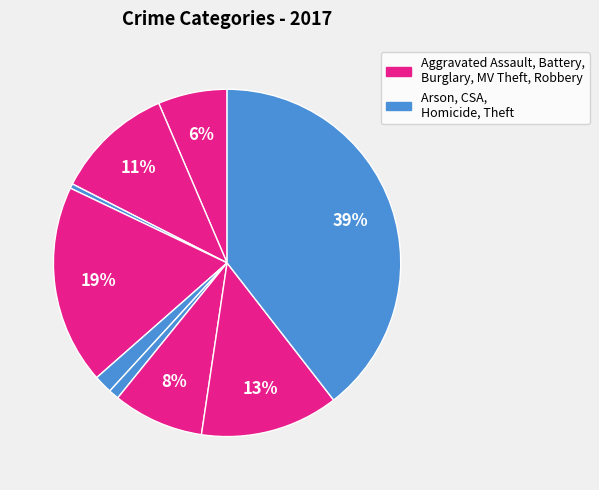

How many slices are in this pie chart?

9